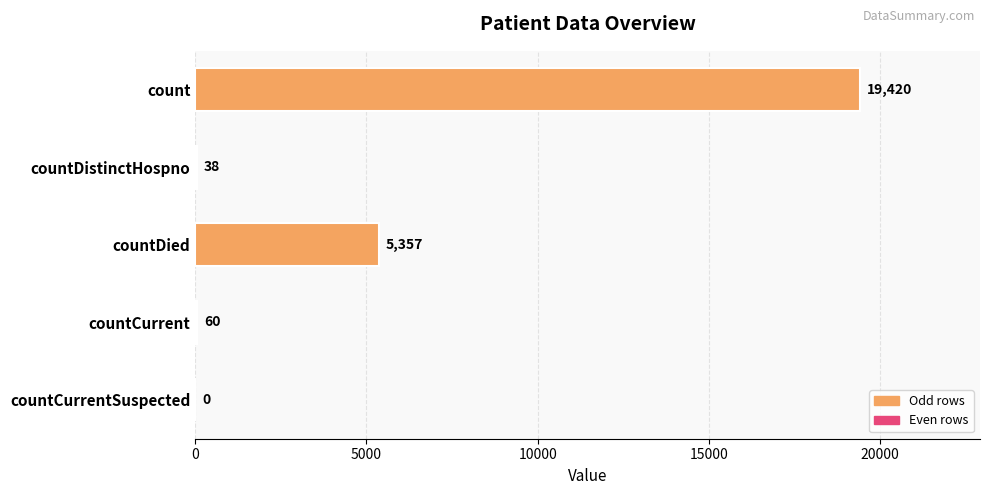

Where is the data nearest to the value 9710?

countDied